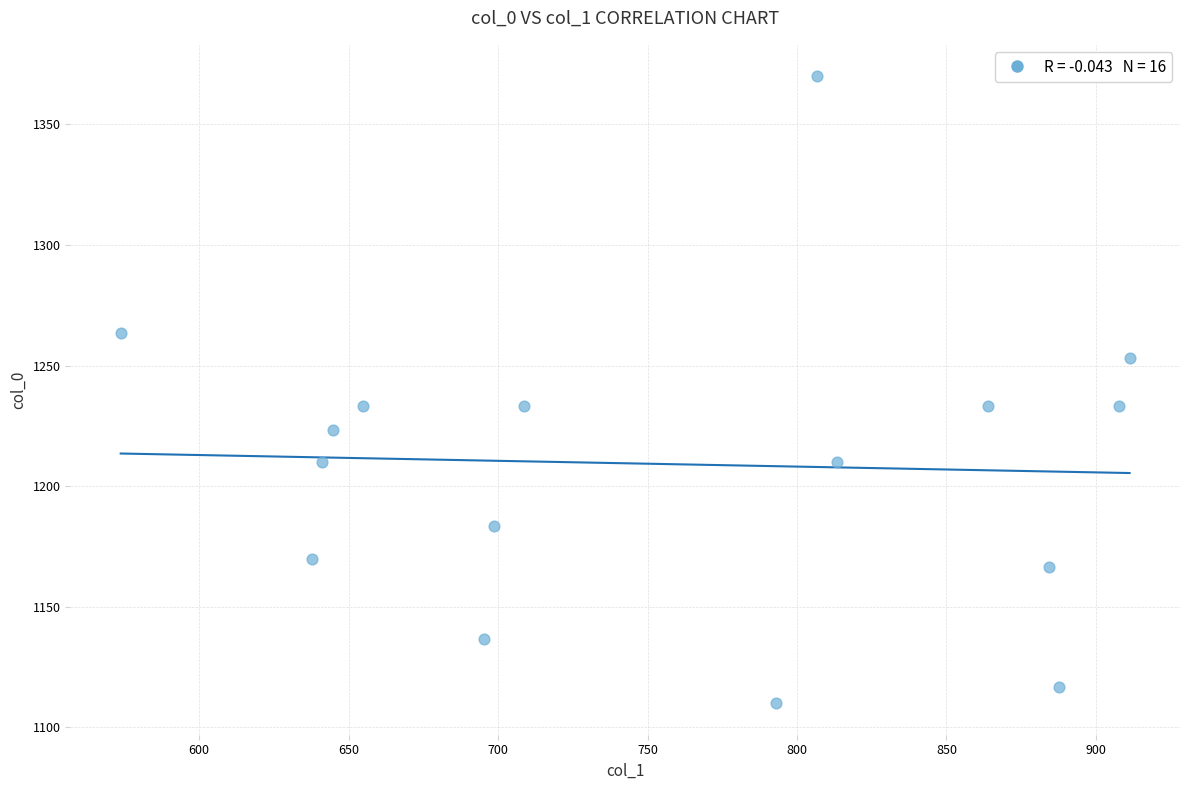

What is the range of X values (max minus min)?

337.5